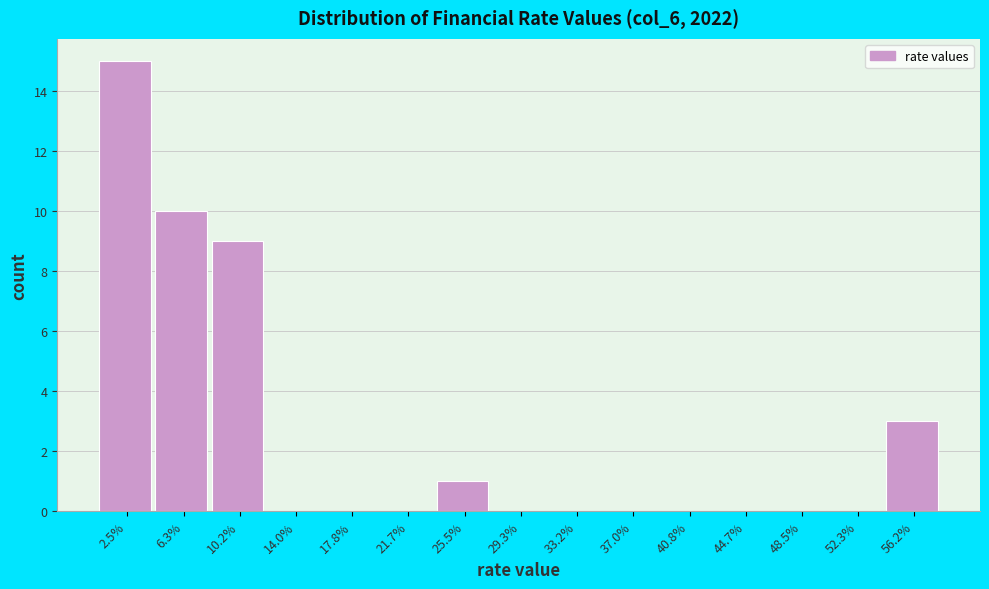

Reading left to right, extract all data points from this chart.

2.5%=15	6.3%=10	10.2%=9	14.0%=0	17.8%=0	21.7%=0	25.5%=1	29.3%=0	33.2%=0	37.0%=0	40.8%=0	44.7%=0	48.5%=0	52.3%=0	56.2%=3